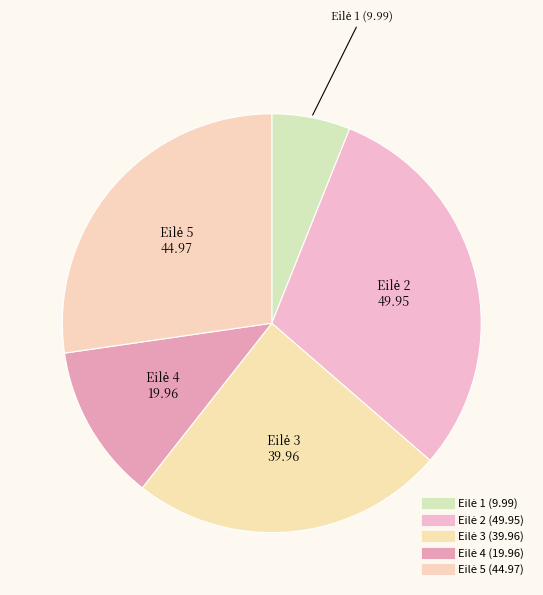

What is the smallest slice in the pie chart?

1